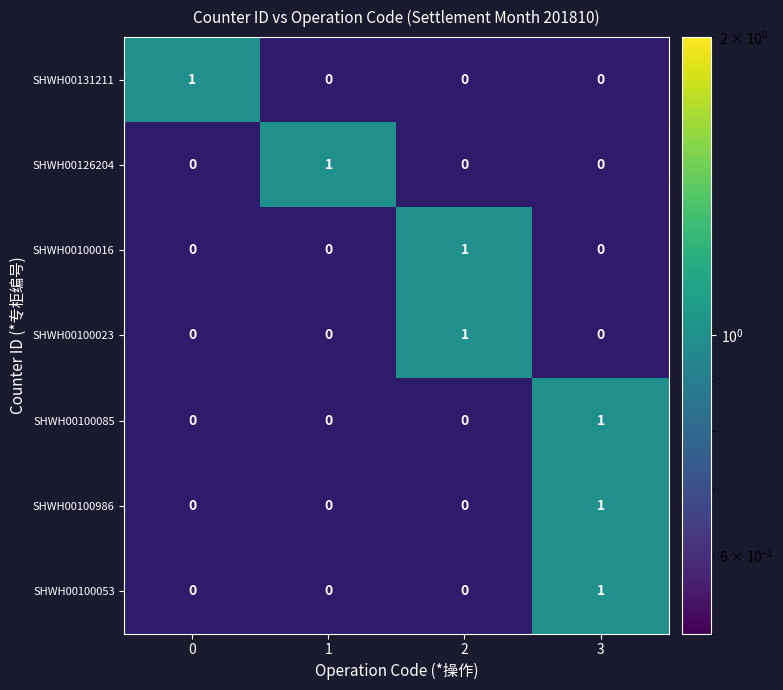

The SHWH00126204 series shows 0 at 0. True or false?

False